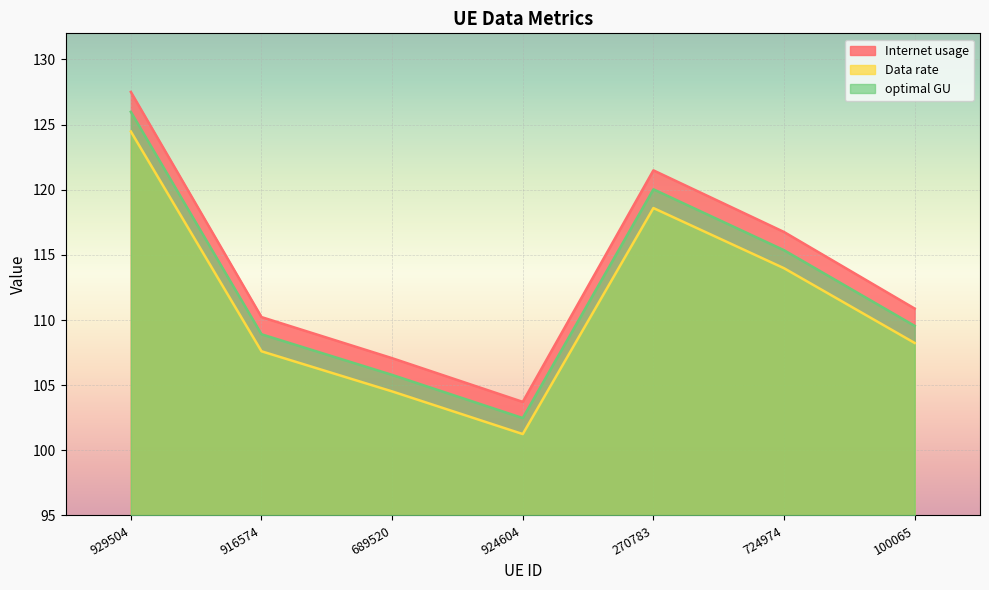

What is the value of the Data rate point at the 4th from the left?

101.2